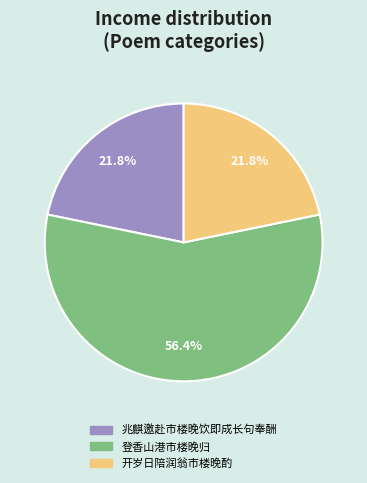

To the nearest percent, what is the combined percentage of 登香山港市楼晚归 and 兆麒邀赴市楼晚饮即成长句奉酬?

78%